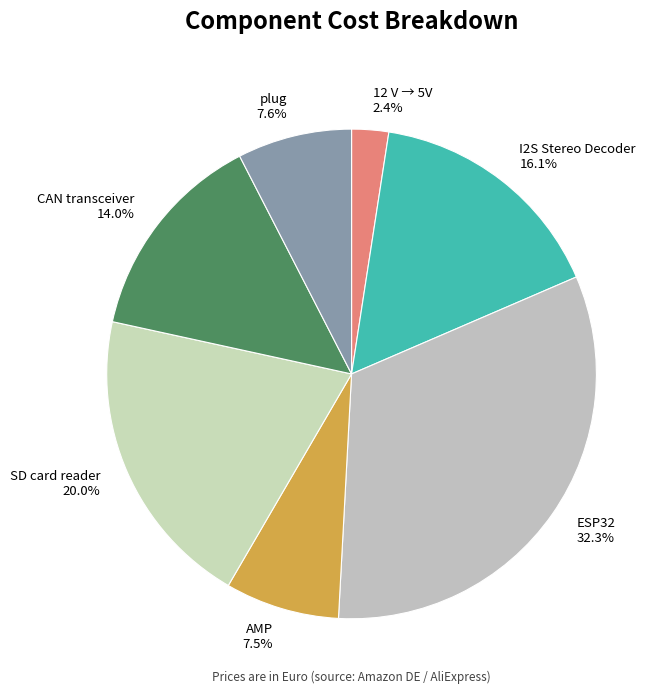

To the nearest percent, what portion does CAN transceiver represent?

14%